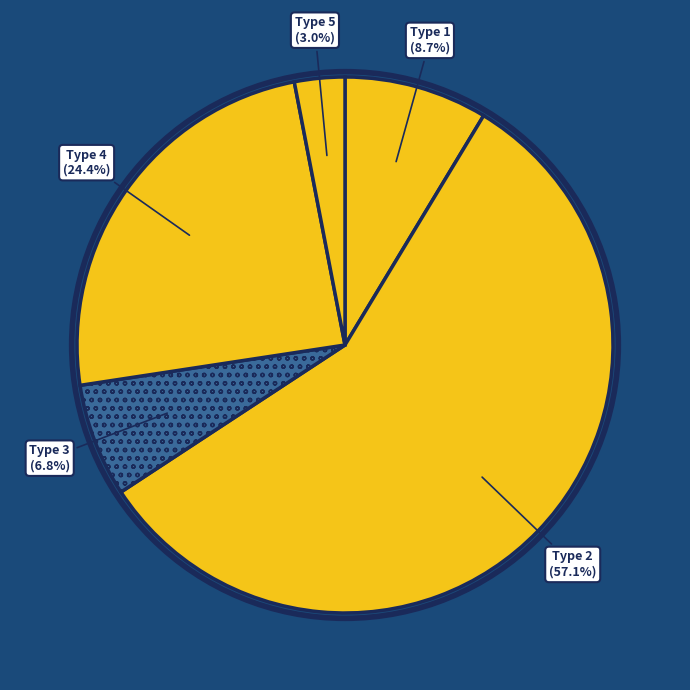

How many slices are in this pie chart?

5